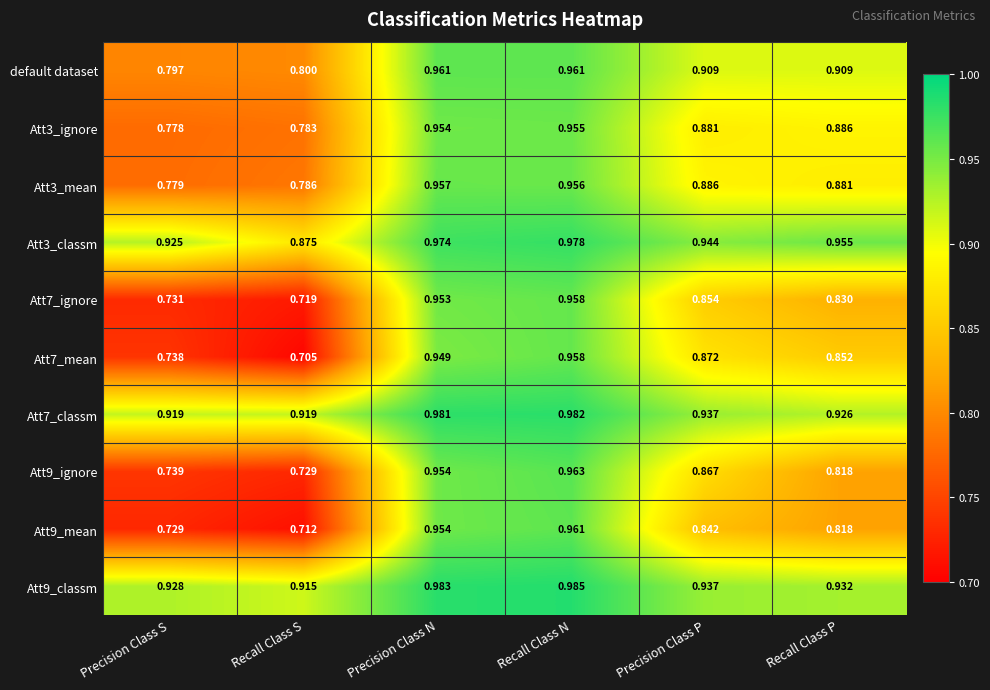

Rank the categories by Att3_mean value from highest to lowest.

Precision Class N, Recall Class N, Precision Class P, Recall Class P, Recall Class S, Precision Class S